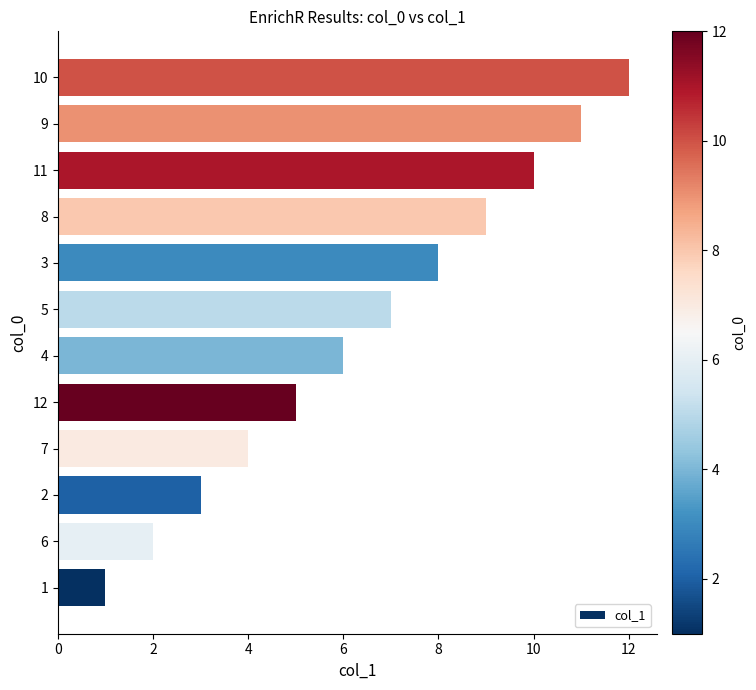

How many data points are less than 7?

6